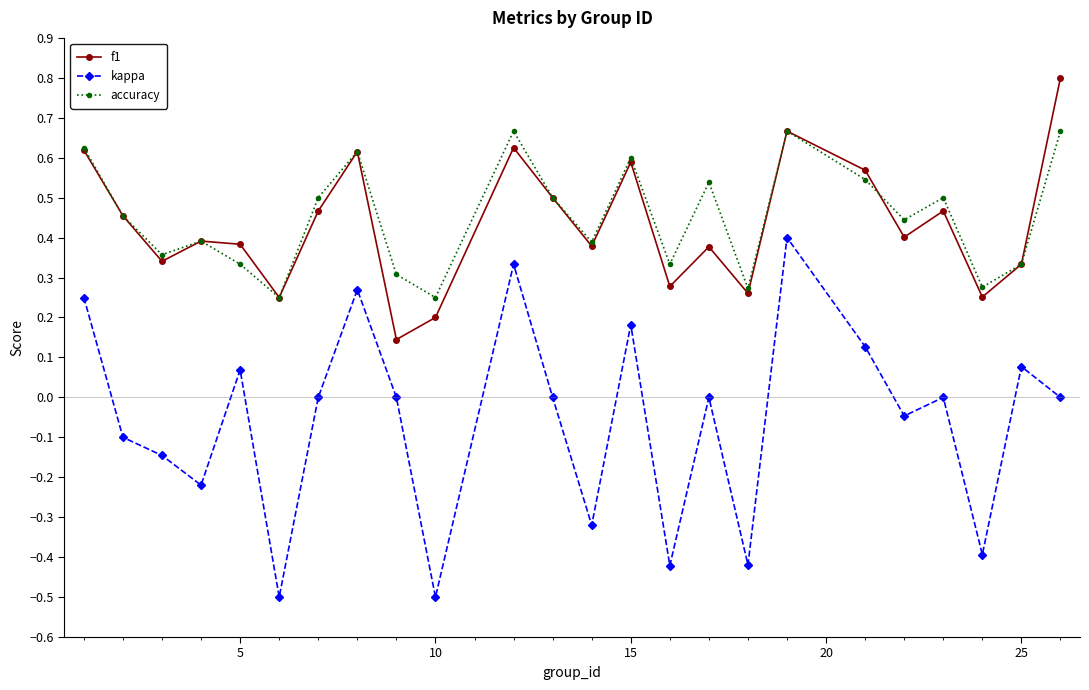

List the series in order of their peak value, lowest first.

kappa, accuracy, f1